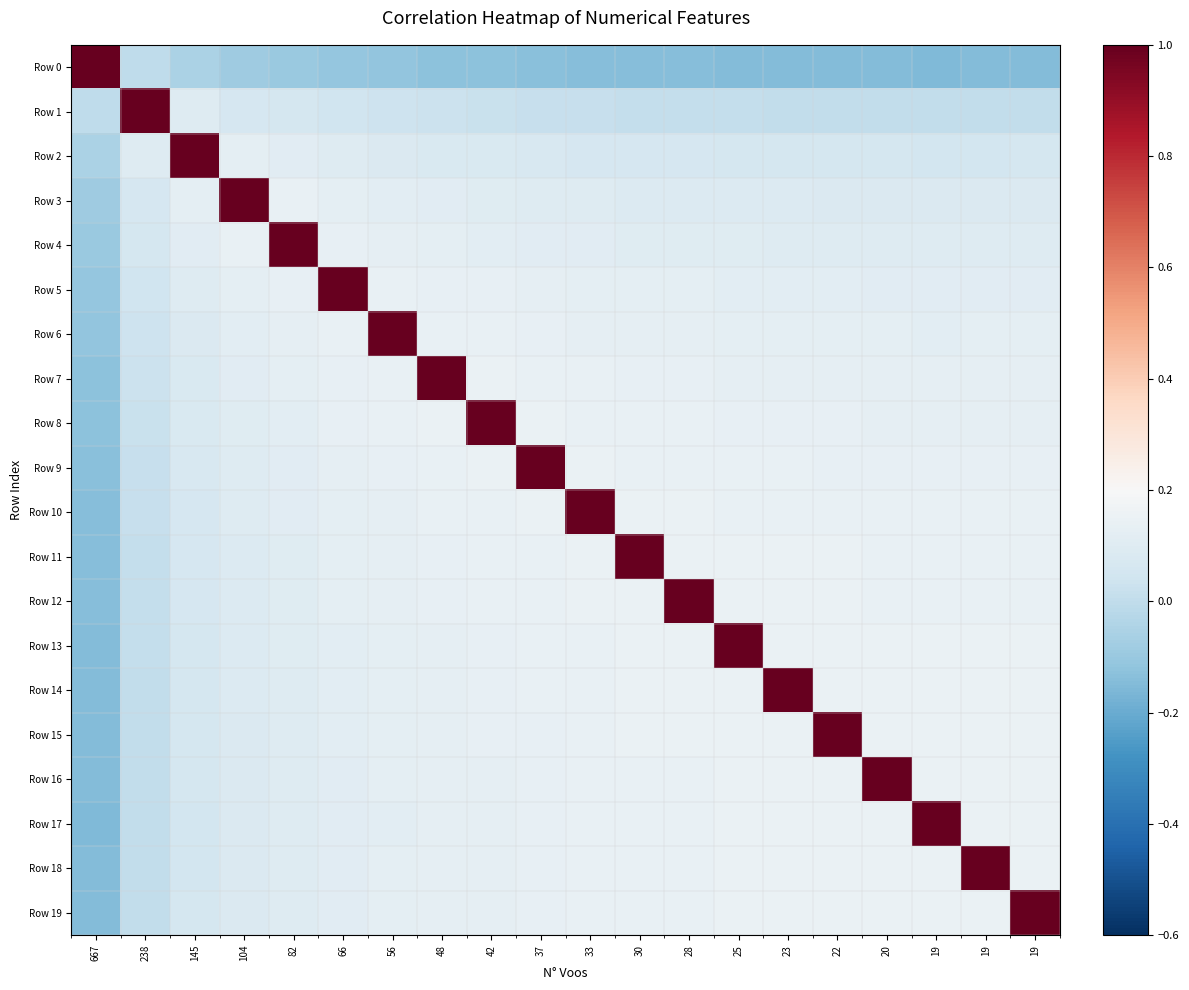

Reading right to left, extract all data points from this chart.

Row 0: 19=-0.1	19=-0.1	19=-0.1	20=-0.1	22=-0.1	23=-0.1	25=-0.1	28=-0.1	30=-0.1	33=-0.1	37=-0.1	42=-0.1	48=-0.1	56=-0.1	66=-0.1	82=-0.1	104=-0.1	145=-0.1	238=-0.0	667=1.0
Row 1: 19=0.0	19=0.0	19=0.0	20=0.0	22=0.0	23=0.0	25=0.0	28=0.0	30=0.0	33=0.0	37=0.0	42=0.0	48=0.0	56=0.0	66=0.0	82=0.1	104=0.1	145=0.1	238=1.0	667=-0.0
Row 2: 19=0.1	19=0.1	19=0.1	20=0.1	22=0.1	23=0.1	25=0.1	28=0.1	30=0.1	33=0.1	37=0.1	42=0.1	48=0.1	56=0.1	66=0.1	82=0.1	104=0.1	145=1.0	238=0.1	667=-0.1
Row 3: 19=0.1	19=0.1	19=0.1	20=0.1	22=0.1	23=0.1	25=0.1	28=0.1	30=0.1	33=0.1	37=0.1	42=0.1	48=0.1	56=0.1	66=0.1	82=0.1	104=1.0	145=0.1	238=0.1	667=-0.1
Row 4: 19=0.1	19=0.1	19=0.1	20=0.1	22=0.1	23=0.1	25=0.1	28=0.1	30=0.1	33=0.1	37=0.1	42=0.1	48=0.1	56=0.1	66=0.1	82=1.0	104=0.1	145=0.1	238=0.1	667=-0.1
Row 5: 19=0.1	19=0.1	19=0.1	20=0.1	22=0.1	23=0.1	25=0.1	28=0.1	30=0.1	33=0.1	37=0.1	42=0.1	48=0.1	56=0.1	66=1.0	82=0.1	104=0.1	145=0.1	238=0.0	667=-0.1
Row 6: 19=0.1	19=0.1	19=0.1	20=0.1	22=0.1	23=0.1	25=0.1	28=0.1	30=0.1	33=0.1	37=0.1	42=0.1	48=0.1	56=1.0	66=0.1	82=0.1	104=0.1	145=0.1	238=0.0	667=-0.1
Row 7: 19=0.1	19=0.1	19=0.1	20=0.1	22=0.1	23=0.1	25=0.1	28=0.1	30=0.1	33=0.1	37=0.1	42=0.1	48=1.0	56=0.1	66=0.1	82=0.1	104=0.1	145=0.1	238=0.0	667=-0.1
Row 8: 19=0.1	19=0.1	19=0.1	20=0.1	22=0.1	23=0.1	25=0.1	28=0.1	30=0.1	33=0.1	37=0.1	42=1.0	48=0.1	56=0.1	66=0.1	82=0.1	104=0.1	145=0.1	238=0.0	667=-0.1
Row 9: 19=0.1	19=0.1	19=0.1	20=0.1	22=0.1	23=0.1	25=0.1	28=0.1	30=0.1	33=0.1	37=1.0	42=0.1	48=0.1	56=0.1	66=0.1	82=0.1	104=0.1	145=0.1	238=0.0	667=-0.1
Row 10: 19=0.1	19=0.1	19=0.1	20=0.1	22=0.1	23=0.1	25=0.1	28=0.1	30=0.1	33=1.0	37=0.1	42=0.1	48=0.1	56=0.1	66=0.1	82=0.1	104=0.1	145=0.1	238=0.0	667=-0.1
Row 11: 19=0.1	19=0.1	19=0.1	20=0.1	22=0.1	23=0.1	25=0.1	28=0.1	30=1.0	33=0.1	37=0.1	42=0.1	48=0.1	56=0.1	66=0.1	82=0.1	104=0.1	145=0.1	238=0.0	667=-0.1
Row 12: 19=0.1	19=0.1	19=0.1	20=0.1	22=0.1	23=0.1	25=0.1	28=1.0	30=0.1	33=0.1	37=0.1	42=0.1	48=0.1	56=0.1	66=0.1	82=0.1	104=0.1	145=0.1	238=0.0	667=-0.1
Row 13: 19=0.1	19=0.1	19=0.1	20=0.1	22=0.1	23=0.1	25=1.0	28=0.1	30=0.1	33=0.1	37=0.1	42=0.1	48=0.1	56=0.1	66=0.1	82=0.1	104=0.1	145=0.1	238=0.0	667=-0.1
Row 14: 19=0.1	19=0.1	19=0.1	20=0.1	22=0.1	23=1.0	25=0.1	28=0.1	30=0.1	33=0.1	37=0.1	42=0.1	48=0.1	56=0.1	66=0.1	82=0.1	104=0.1	145=0.1	238=0.0	667=-0.1
Row 15: 19=0.1	19=0.1	19=0.1	20=0.1	22=1.0	23=0.1	25=0.1	28=0.1	30=0.1	33=0.1	37=0.1	42=0.1	48=0.1	56=0.1	66=0.1	82=0.1	104=0.1	145=0.1	238=0.0	667=-0.1
Row 16: 19=0.1	19=0.1	19=0.1	20=1.0	22=0.1	23=0.1	25=0.1	28=0.1	30=0.1	33=0.1	37=0.1	42=0.1	48=0.1	56=0.1	66=0.1	82=0.1	104=0.1	145=0.1	238=0.0	667=-0.1
Row 17: 19=0.1	19=0.1	19=1.0	20=0.1	22=0.1	23=0.1	25=0.1	28=0.1	30=0.1	33=0.1	37=0.1	42=0.1	48=0.1	56=0.1	66=0.1	82=0.1	104=0.1	145=0.1	238=0.0	667=-0.1
Row 18: 19=0.1	19=1.0	19=0.1	20=0.1	22=0.1	23=0.1	25=0.1	28=0.1	30=0.1	33=0.1	37=0.1	42=0.1	48=0.1	56=0.1	66=0.1	82=0.1	104=0.1	145=0.1	238=0.0	667=-0.1
Row 19: 19=1.0	19=0.1	19=0.1	20=0.1	22=0.1	23=0.1	25=0.1	28=0.1	30=0.1	33=0.1	37=0.1	42=0.1	48=0.1	56=0.1	66=0.1	82=0.1	104=0.1	145=0.1	238=0.0	667=-0.1